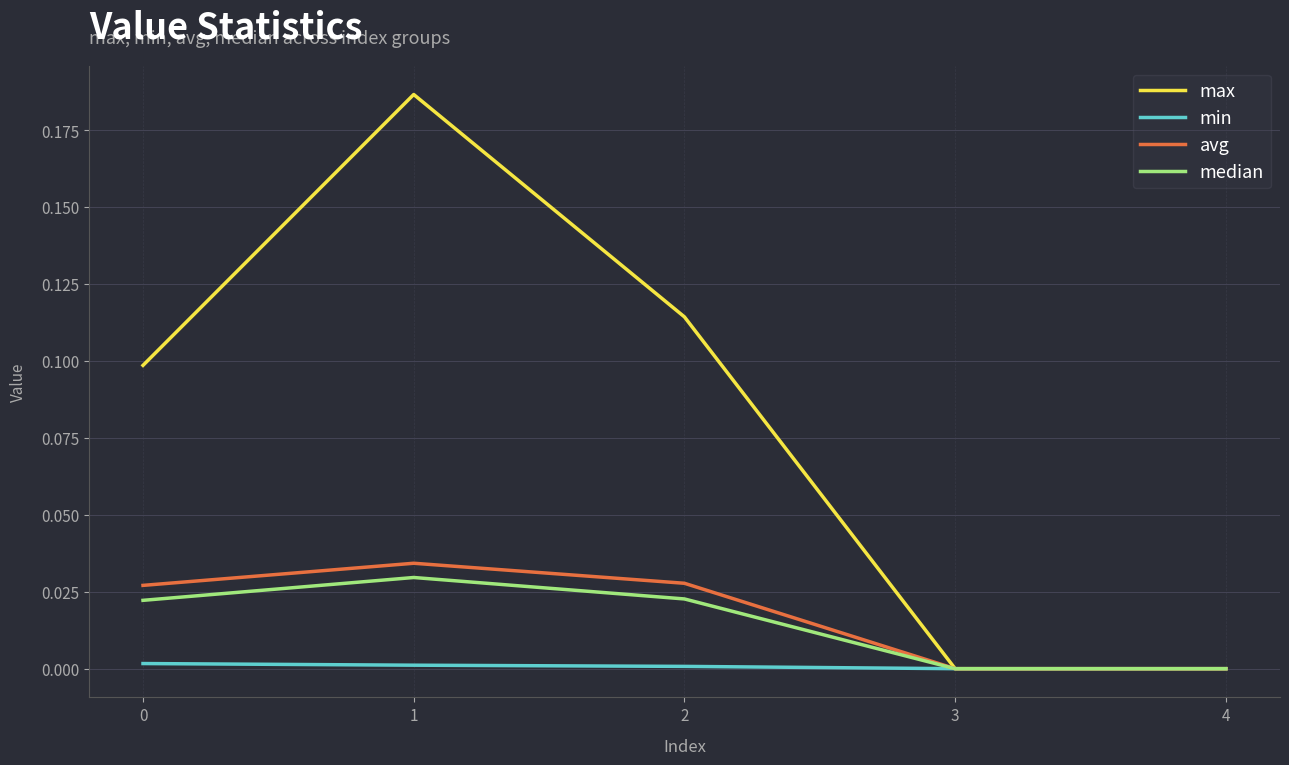

Which series has the largest range (max minus min)?

max